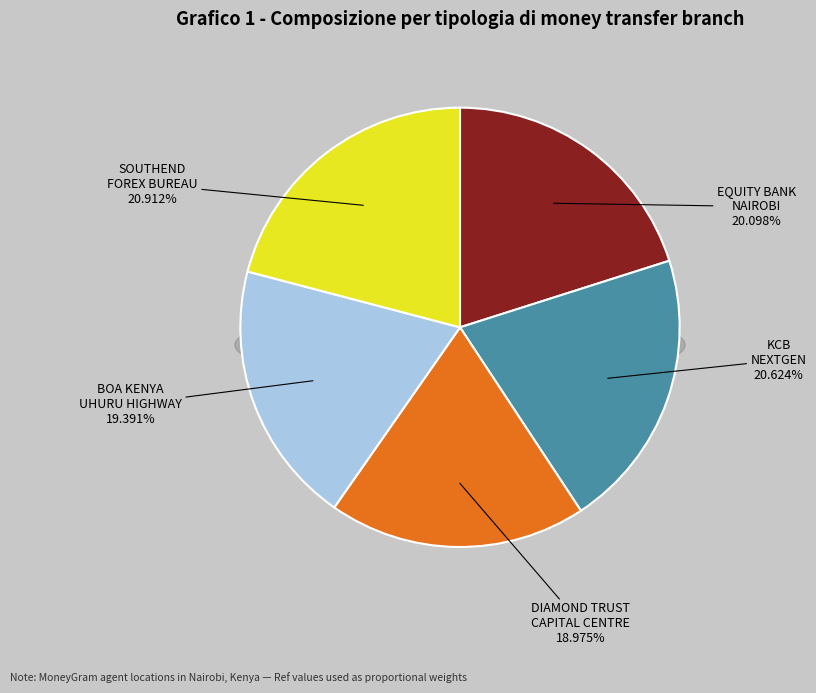

What is the change in value from DIAMOND TRUST BANK - CAPITAL CENTRE BRAN to BOA KENYA LIMITED - UHURU HIGHWAY BRANCH?

+1424823